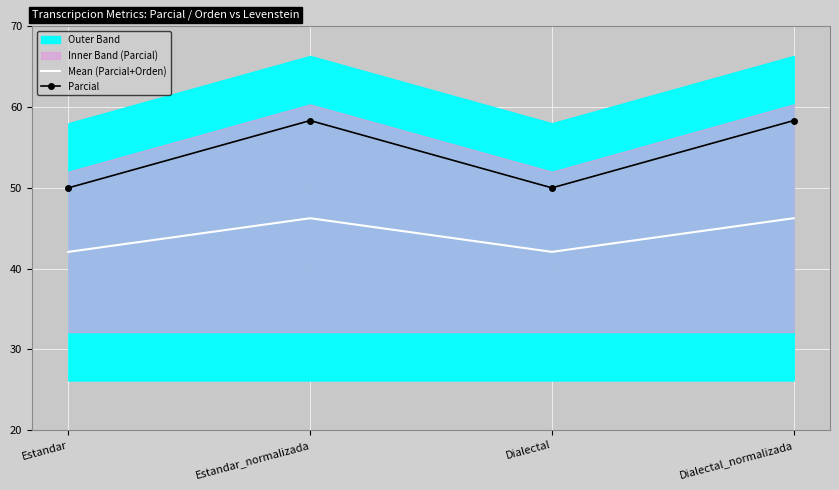

True or false: Parcial has a value of 58.3 at Estandar_normalizada.

True